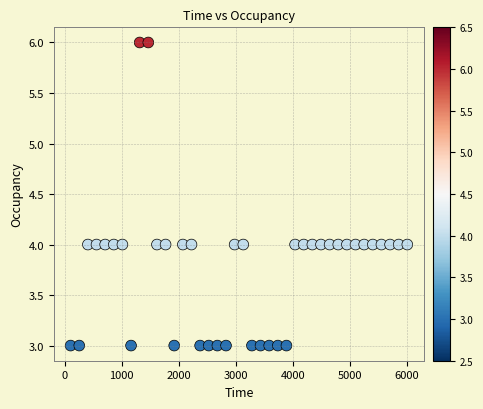

What is the range of Y values (max minus min)?

3